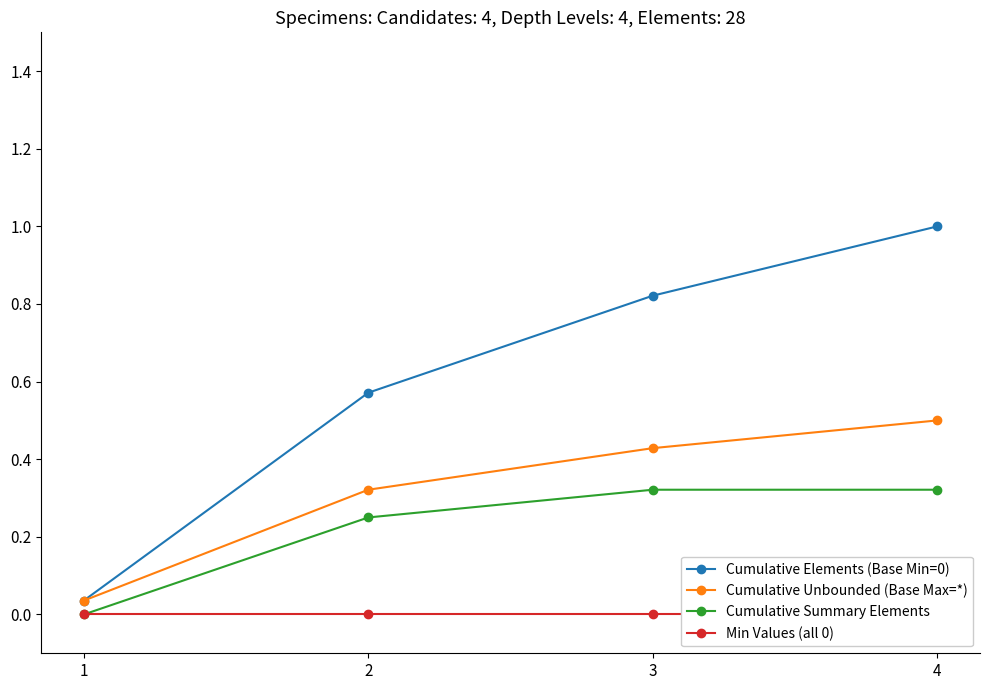

What are all the series names shown in the legend?

Cumulative Elements (Base Min=0), Cumulative Unbounded (Base Max=*), Cumulative Summary Elements, Min Values (all 0)